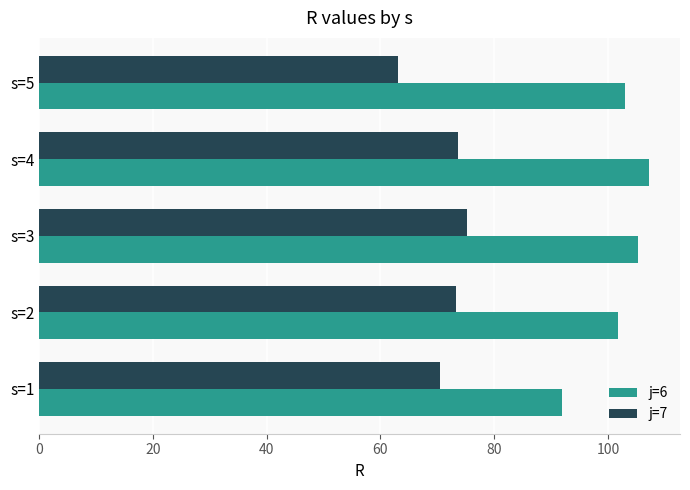

How many categories are shown in the chart?

5